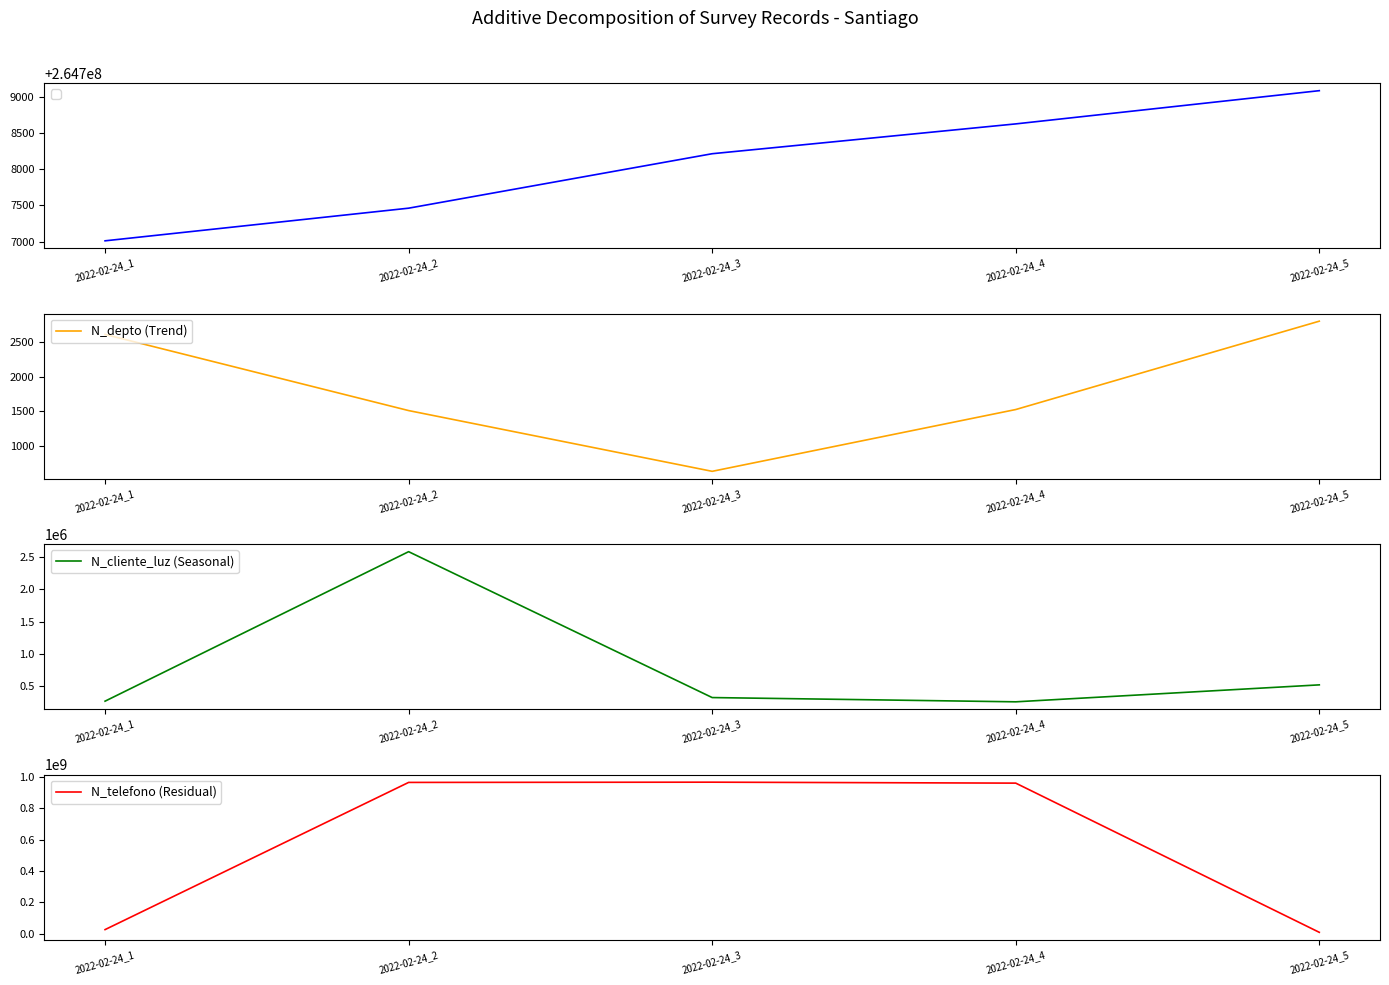

True or false: N_telefono (Residual) and N_depto (Trend) intersect in this chart.

False